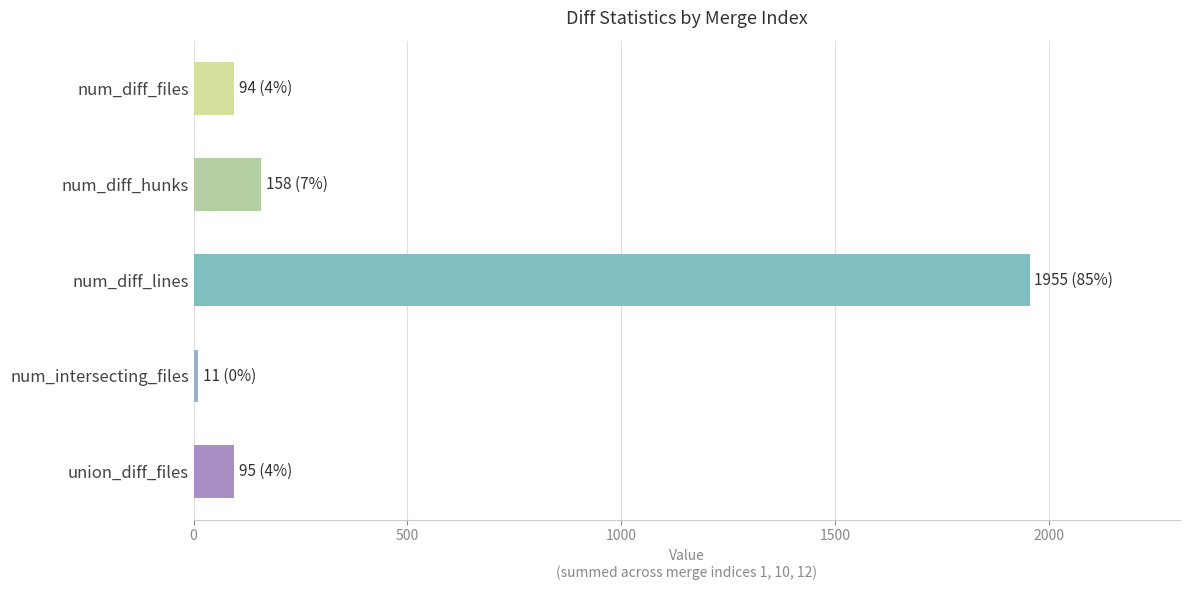

What is the maximum value shown in the chart?

1955